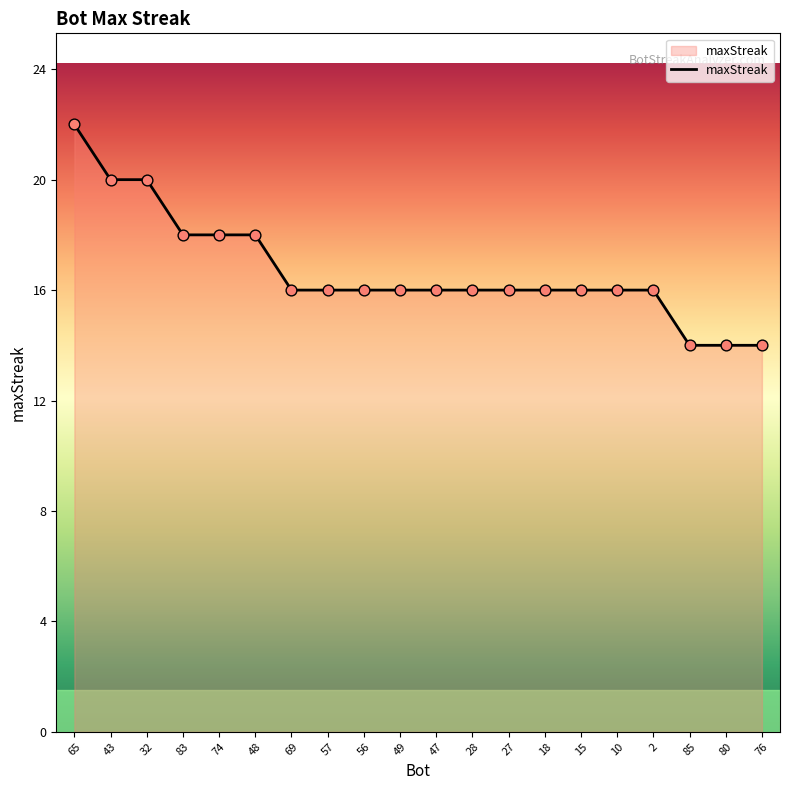

Which has a higher value, 32 or 76?

32